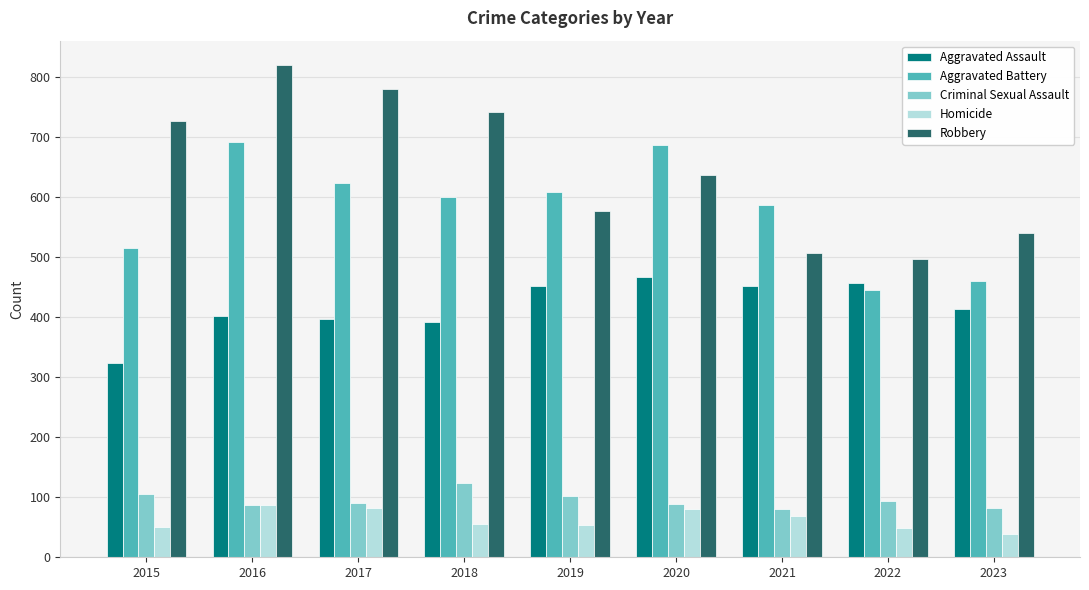

What is the difference between the Robbery values at 2021 and 2019?

71